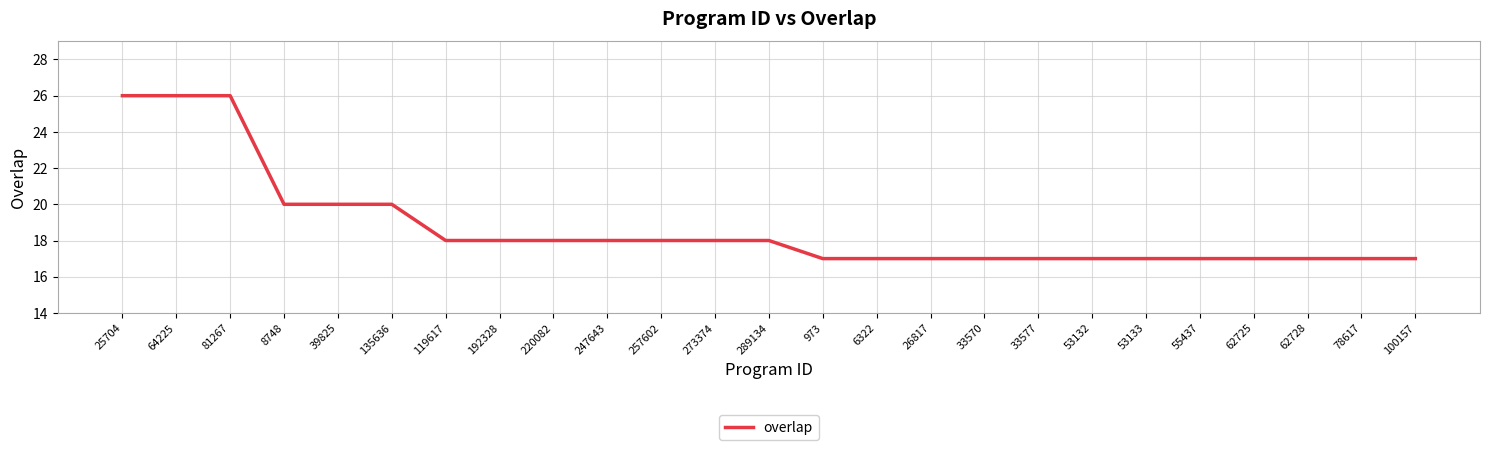

What is the change in value from 273374 to 78617?

-1